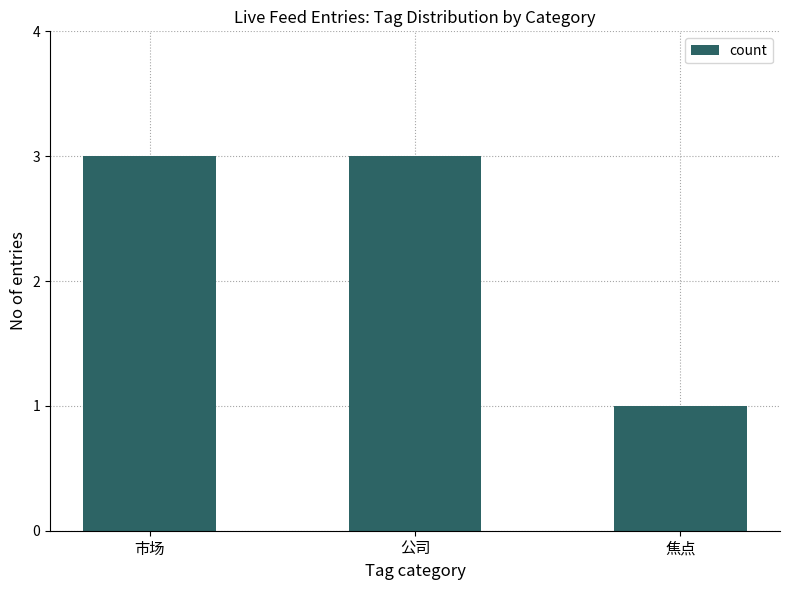

What is the approximate value at 市场?

3